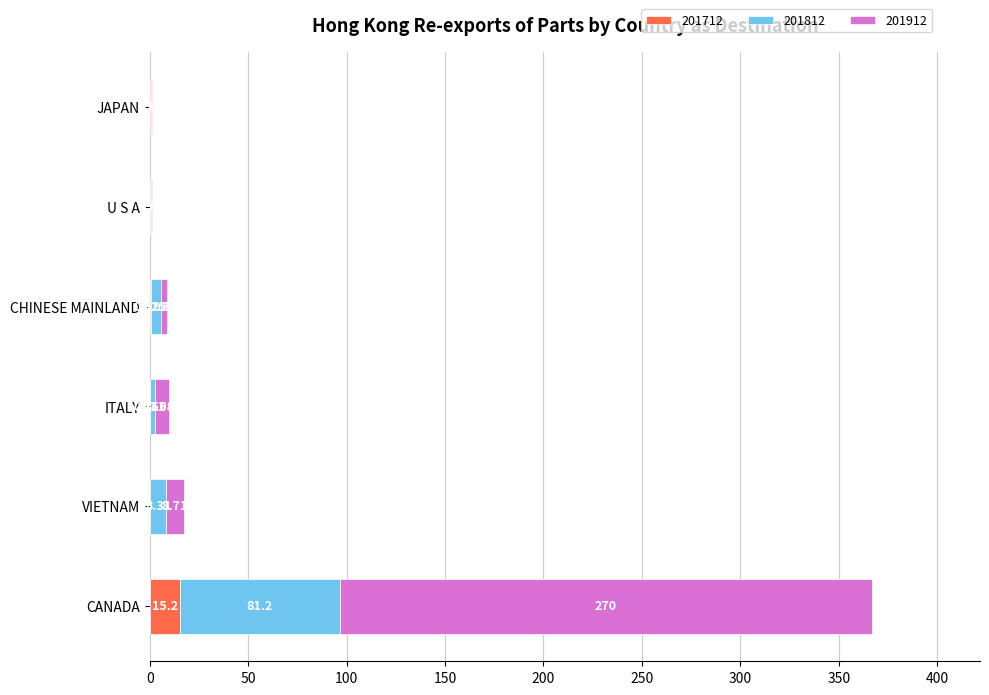

What are all the series names shown in the legend?

201712, 201812, 201912